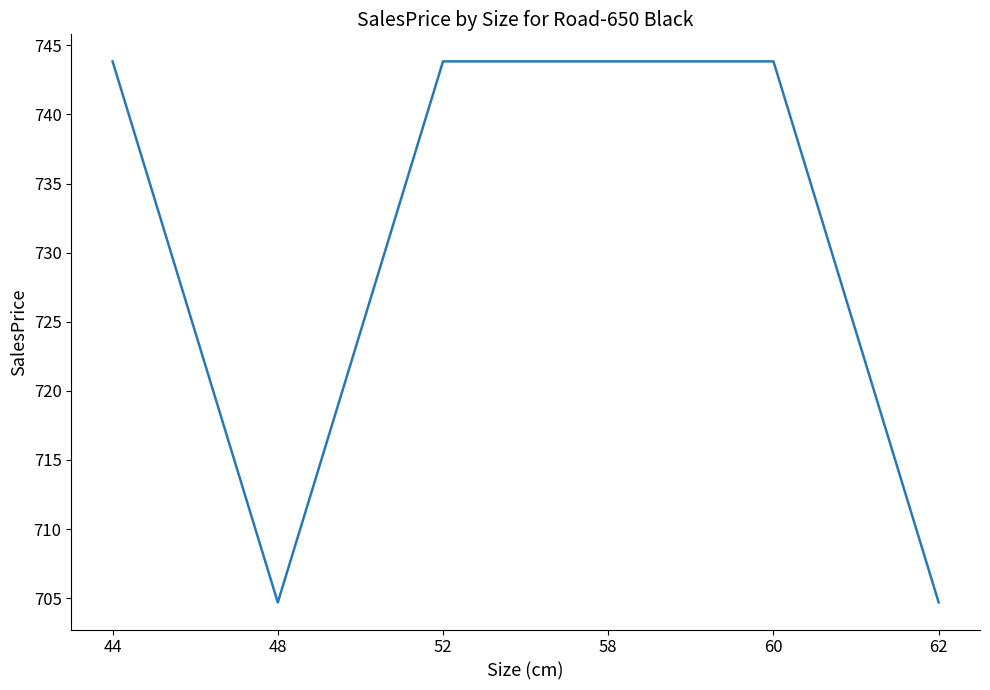

The chart shows a value of 244.5 at 48. True or false?

False